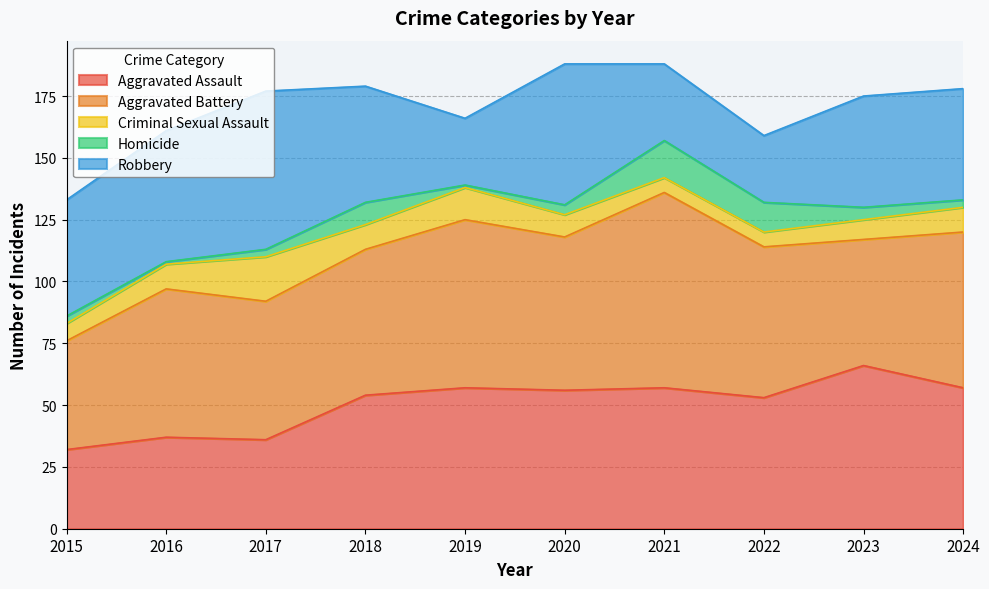

What is the sum of the Robbery values at 2017 and 2015?

111